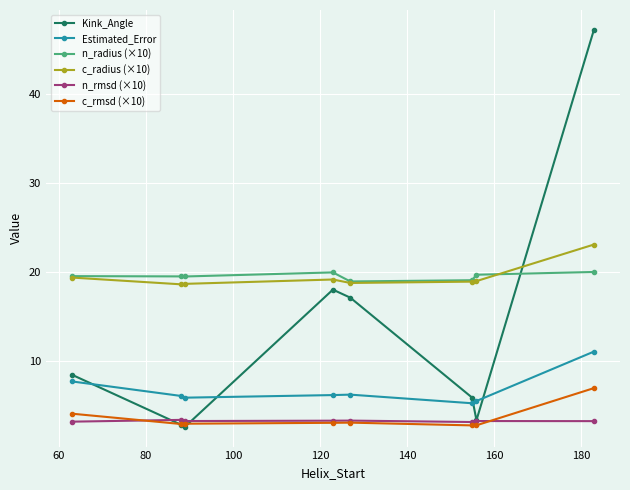

True or false: Estimated_Error and c_rmsd (×10) cross at least once.

False